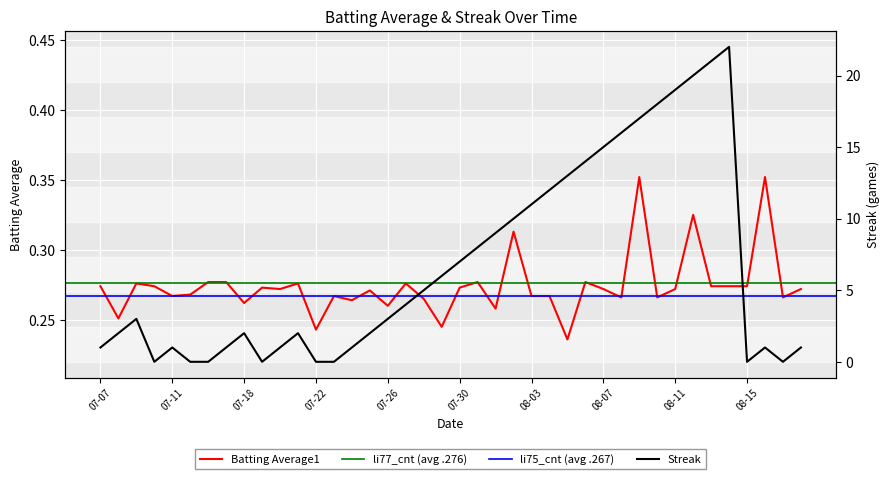

Which series changed the most between 2010-07-17 and 2010-08-07?

Streak